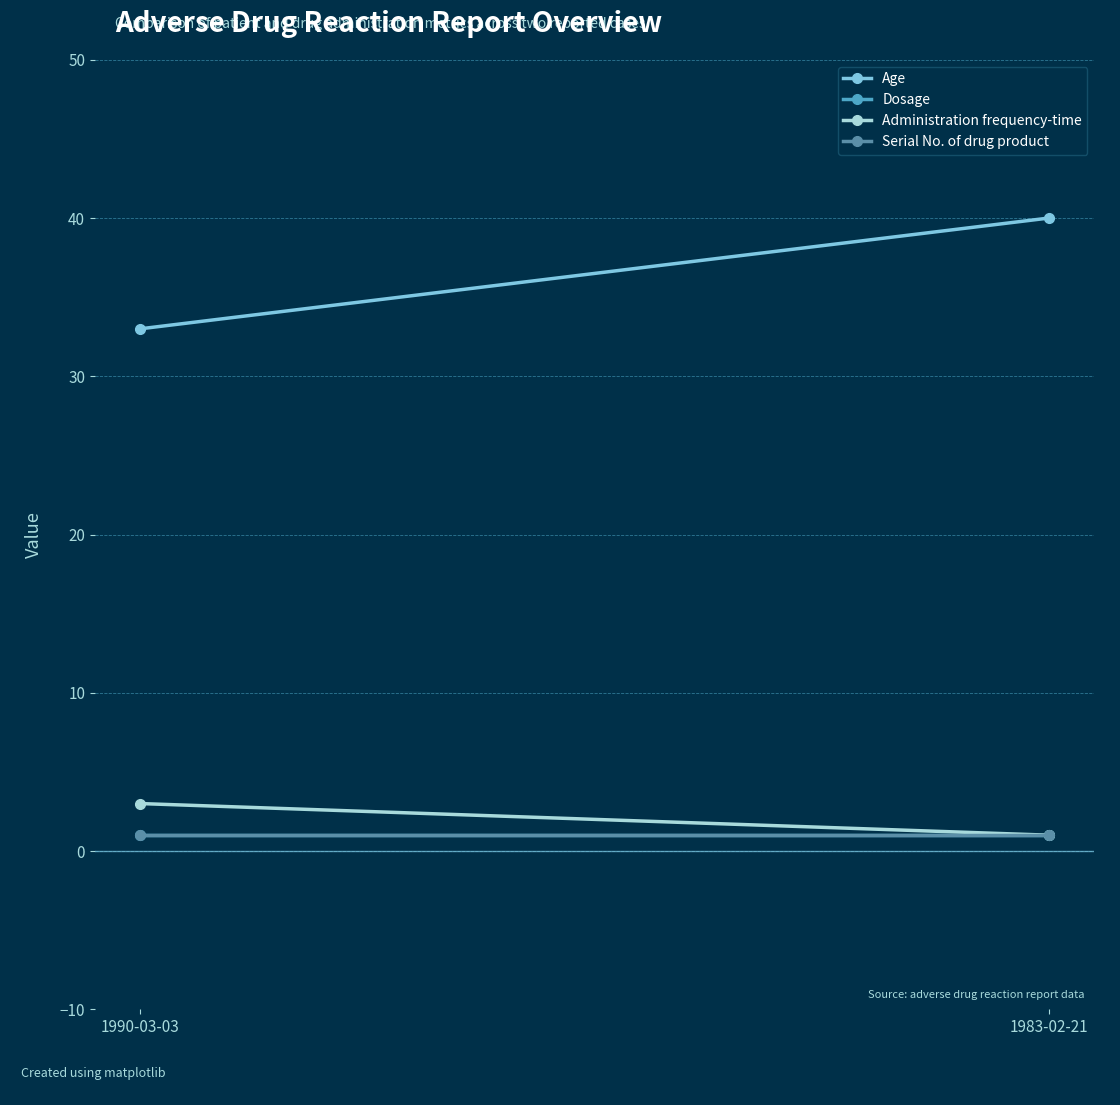

Is the value of Serial No. of drug product at 1990-03-03 greater than the value of Administration frequency-time at 1990-03-03?

No